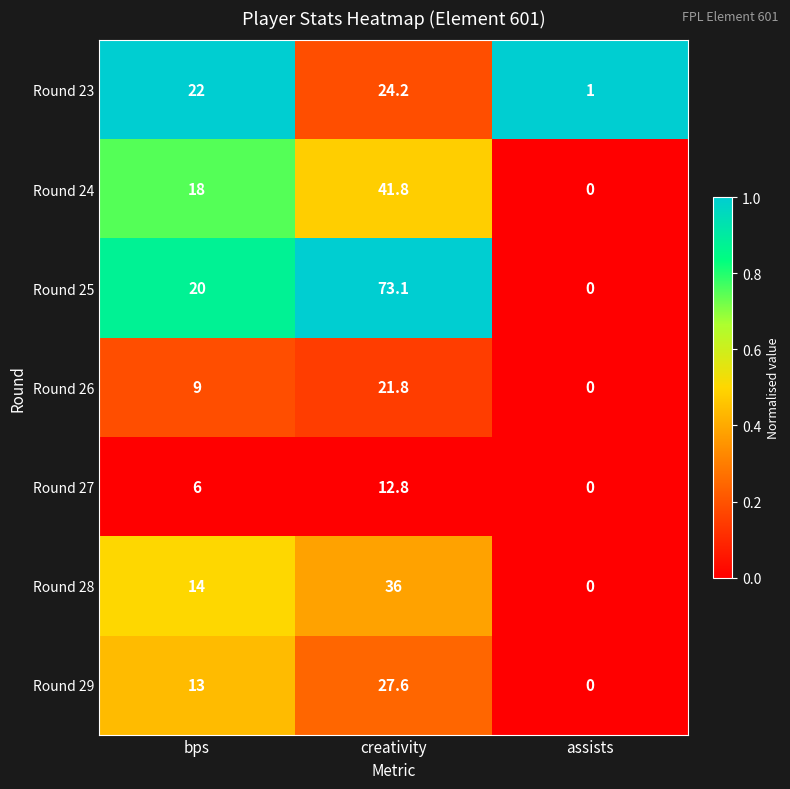

Reading right to left, transcribe all the data shown in this chart.

Round 23: 1.0	24.2	22.0
Round 24: 0.0	41.8	18.0
Round 25: 0.0	73.1	20.0
Round 26: 0.0	21.8	9.0
Round 27: 0.0	12.8	6.0
Round 28: 0.0	36.0	14.0
Round 29: 0.0	27.6	13.0